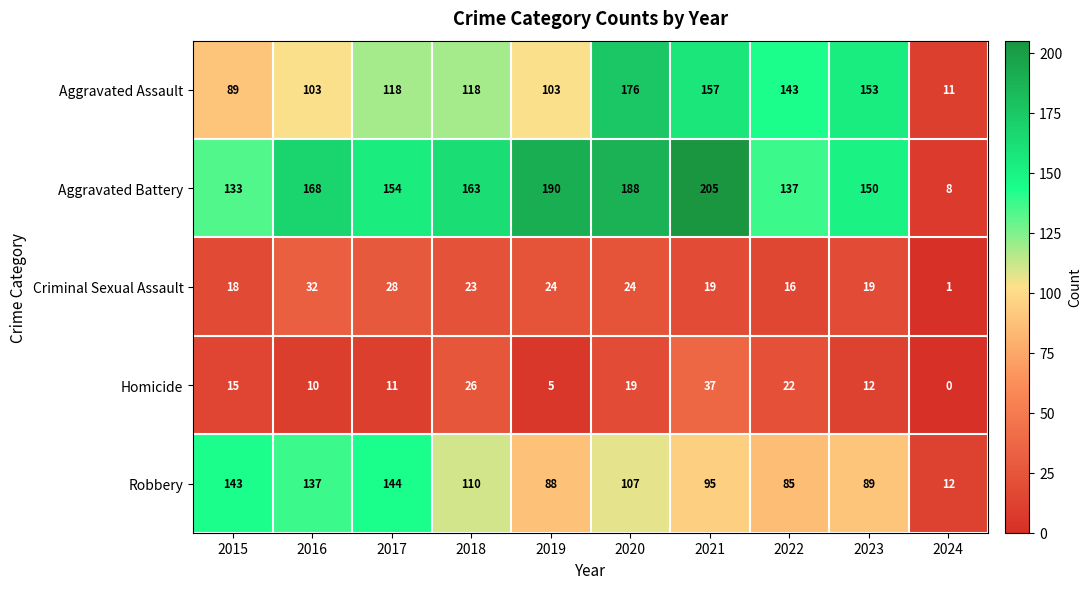

Rank the categories by Homicide value from highest to lowest.

2021, 2018, 2022, 2020, 2015, 2023, 2017, 2016, 2019, 2024